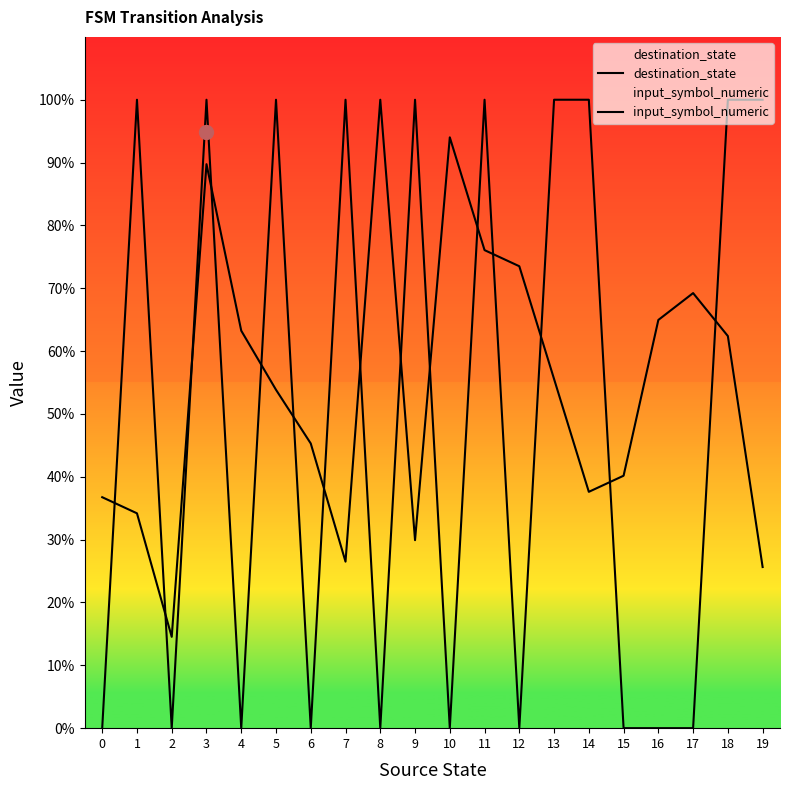

At how many categories does at least one series exceed 20?

19